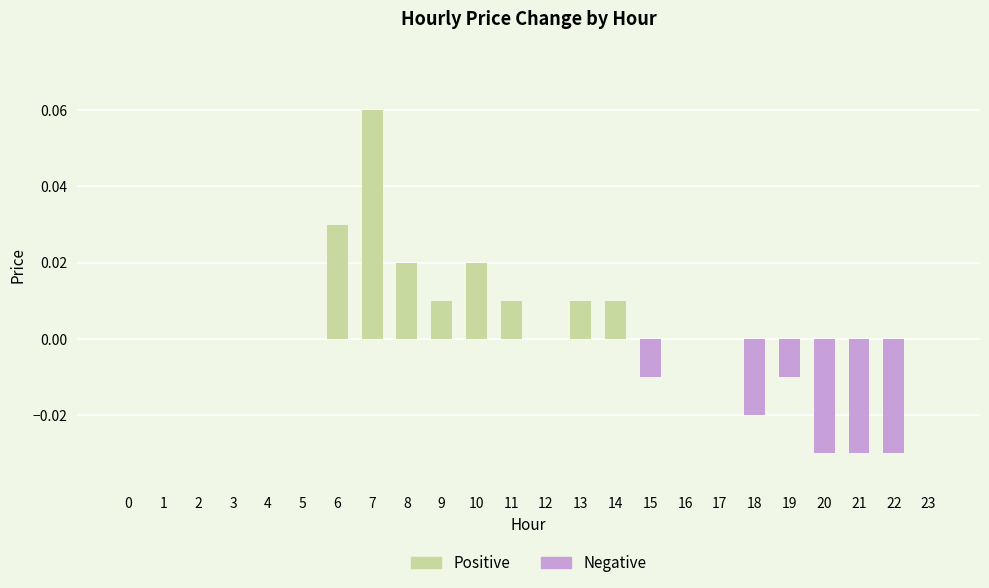

Which has a higher value, 9 or 8?

8